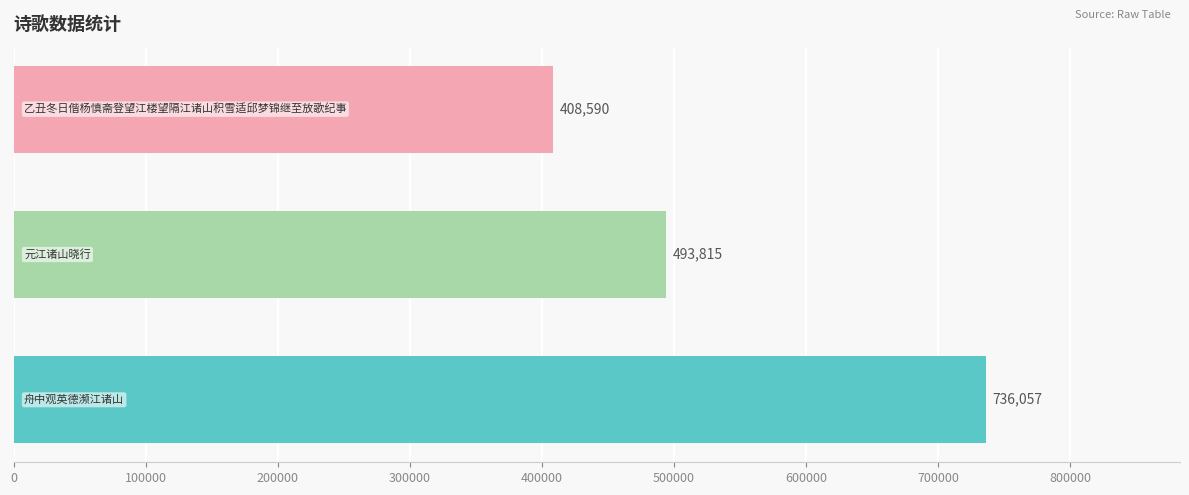

Reading bottom to top, extract all data points from this chart.

736057	493815	408590